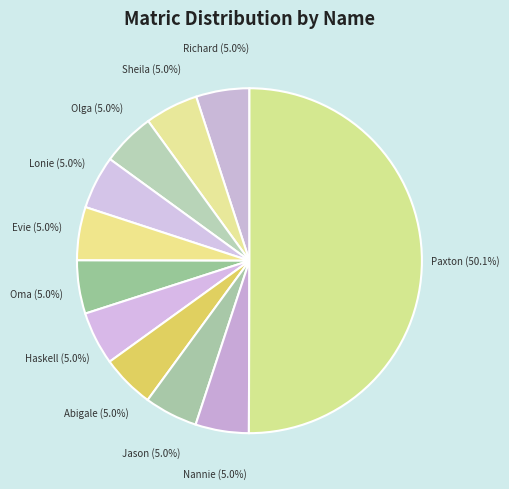

Which slice is the largest?

Paxton Anderson